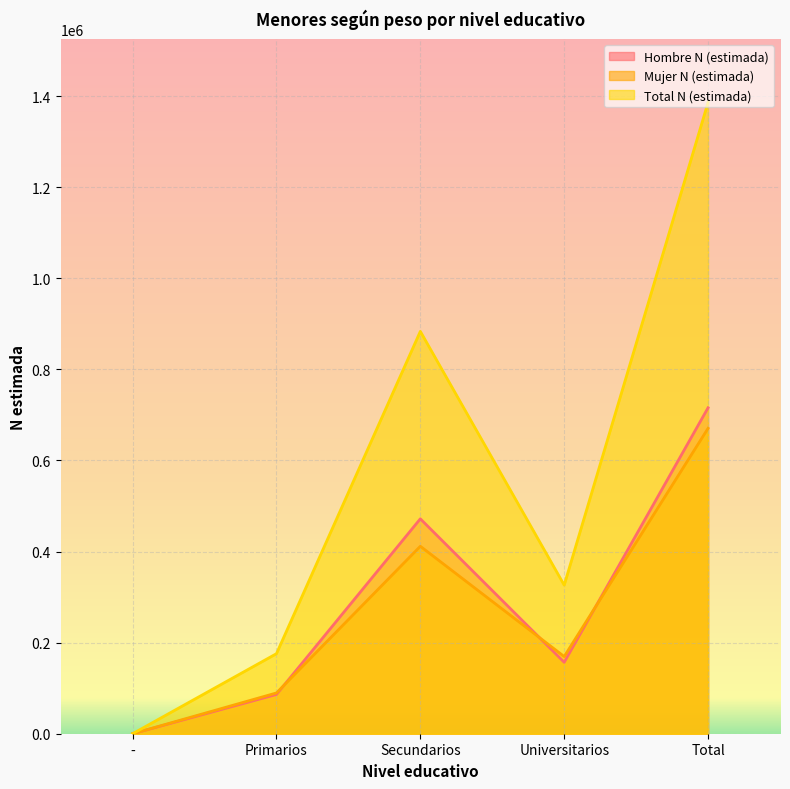

What is the total value across all series at Total?

2772261